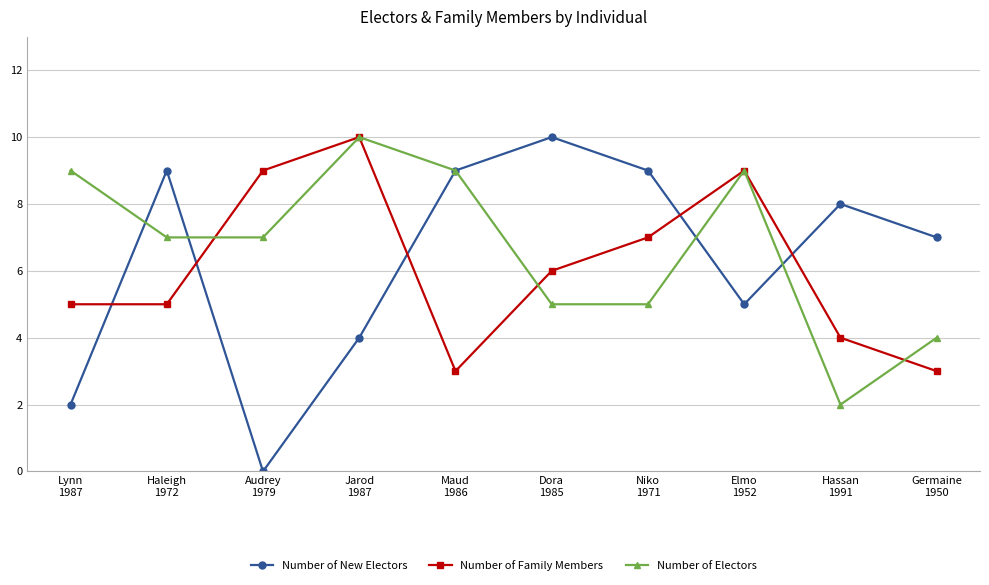

At how many categories does at least one series exceed 0?

10